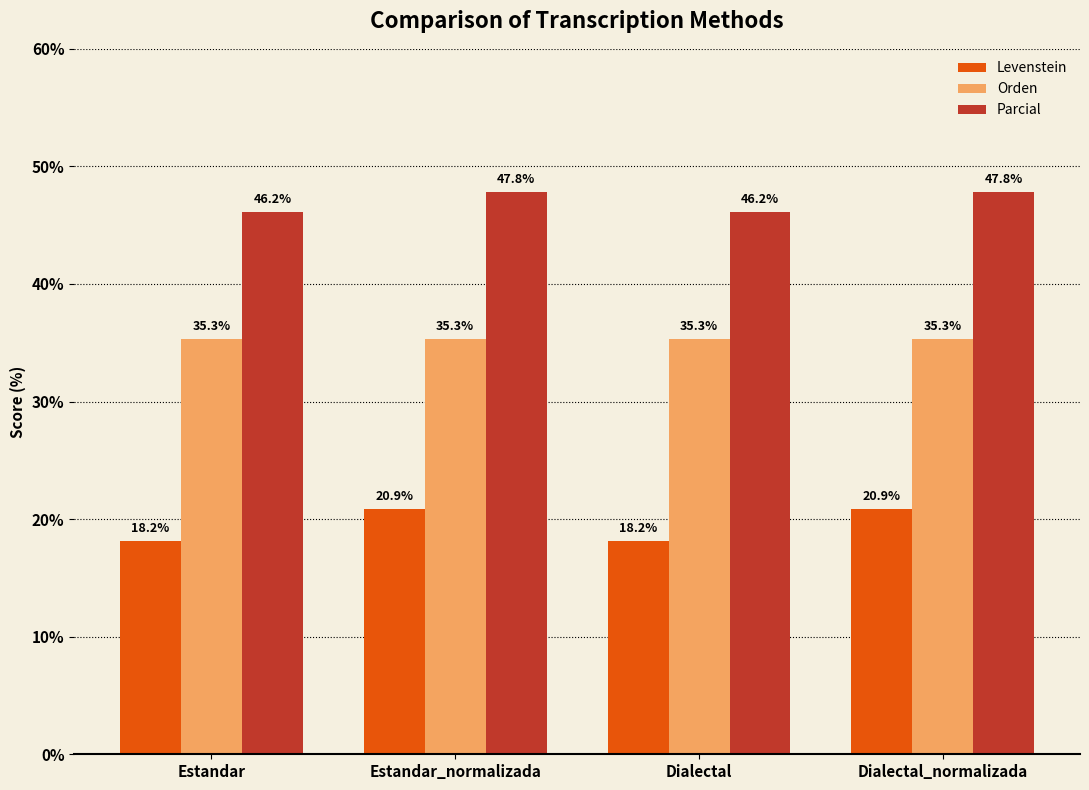

What is the lowest value of the Orden series?

35.3